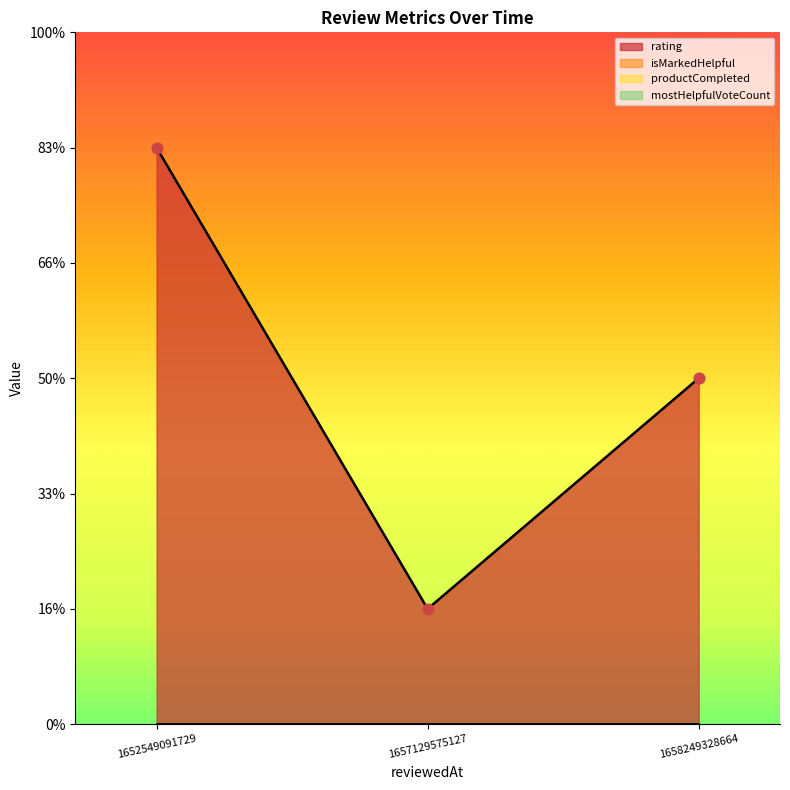

Is the value of isMarkedHelpful at 1658249328664 greater than the value of rating at 1652549091729?

No